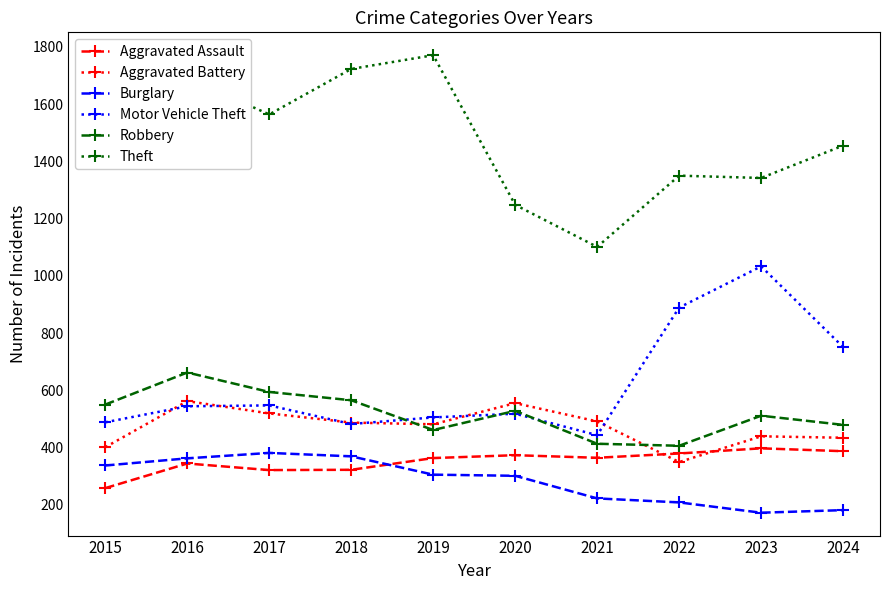

List the series in order of their peak value, highest first.

Theft, Motor Vehicle Theft, Robbery, Aggravated Battery, Aggravated Assault, Burglary